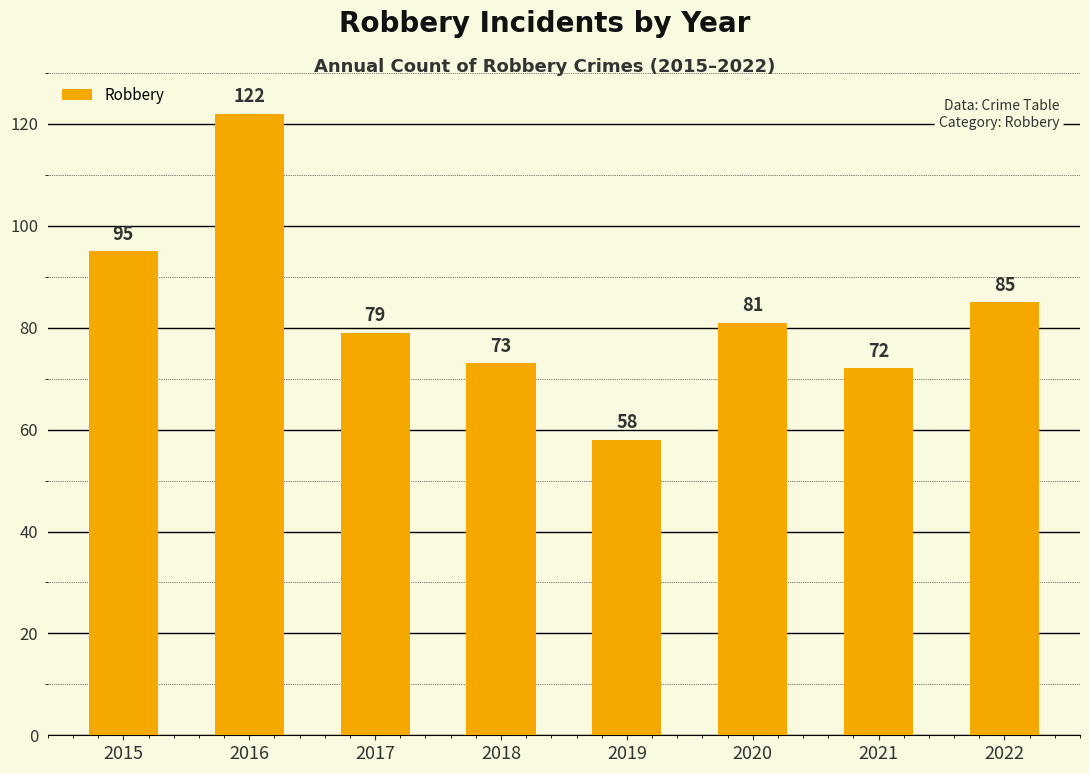

How many data points does each series have?

8